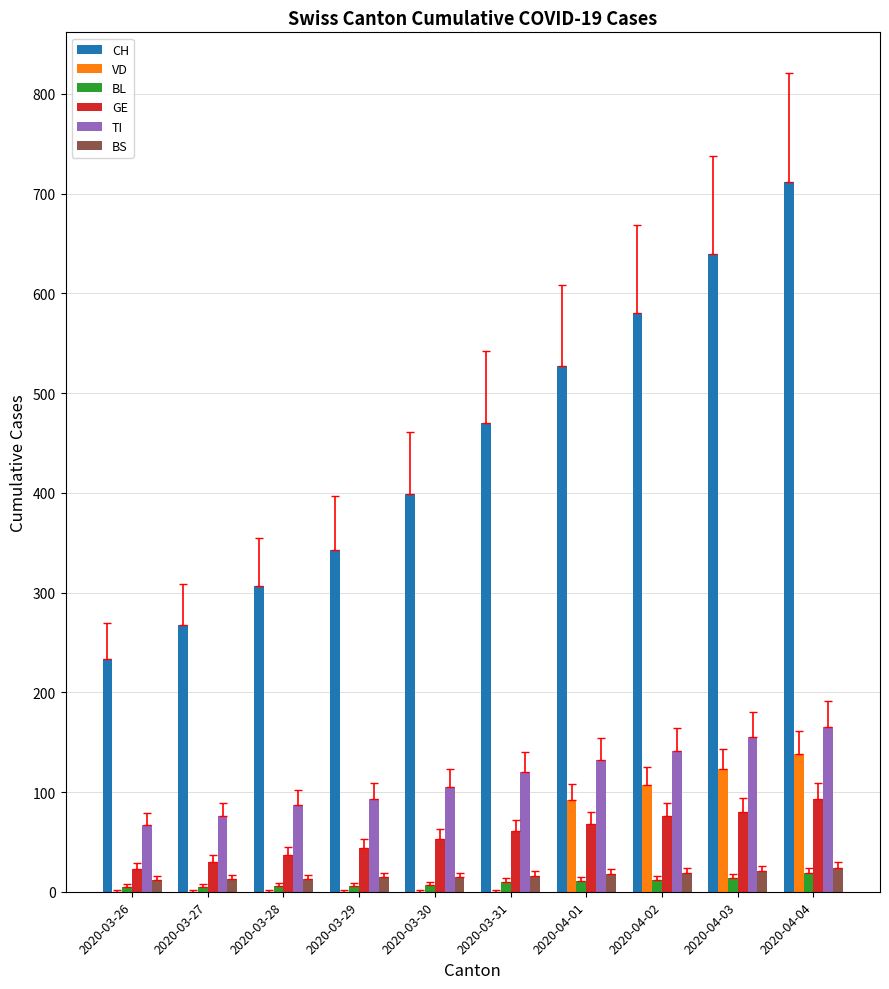

Count the number of categories in the chart.

10